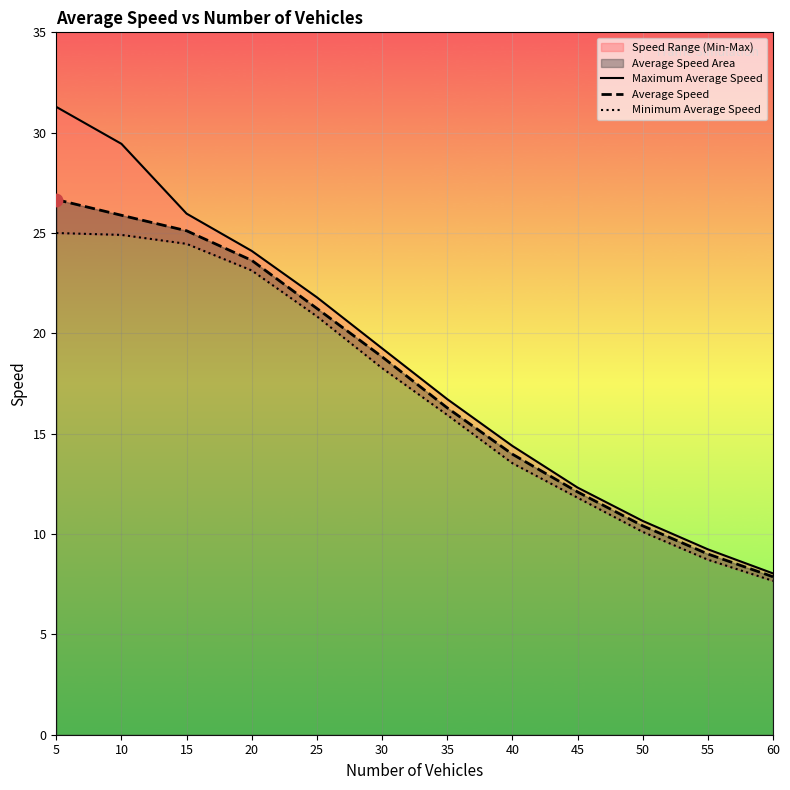

Which series has the widest spread of Y values?

Maximum Average Speed